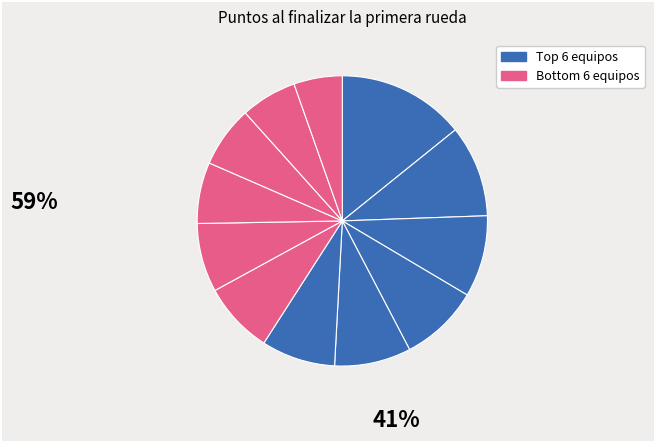

To the nearest percent, what is the difference between the largest and smallest slice percentages?

9%